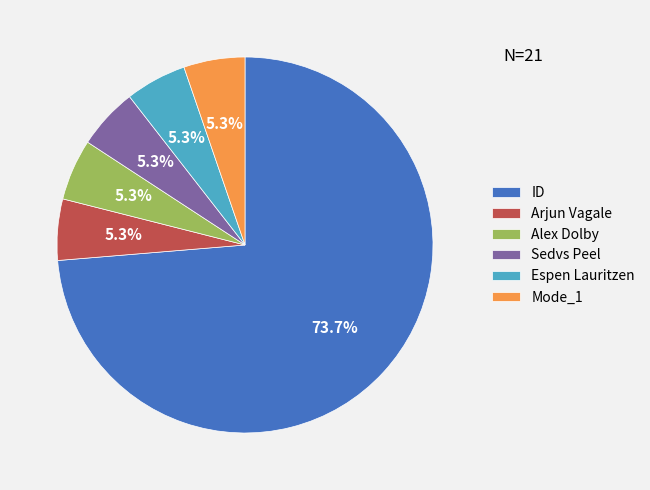

Does ID represent more than half of the total?

Yes